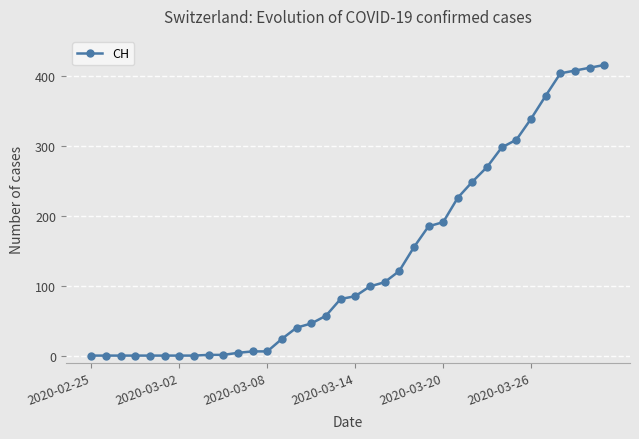

What is the sum of all values?

4910